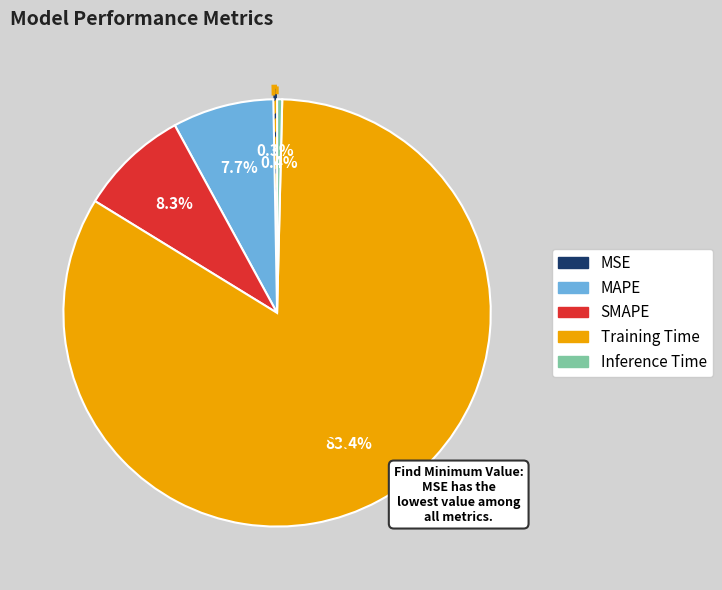

How much of the chart is everything except SMAPE?

91.7%